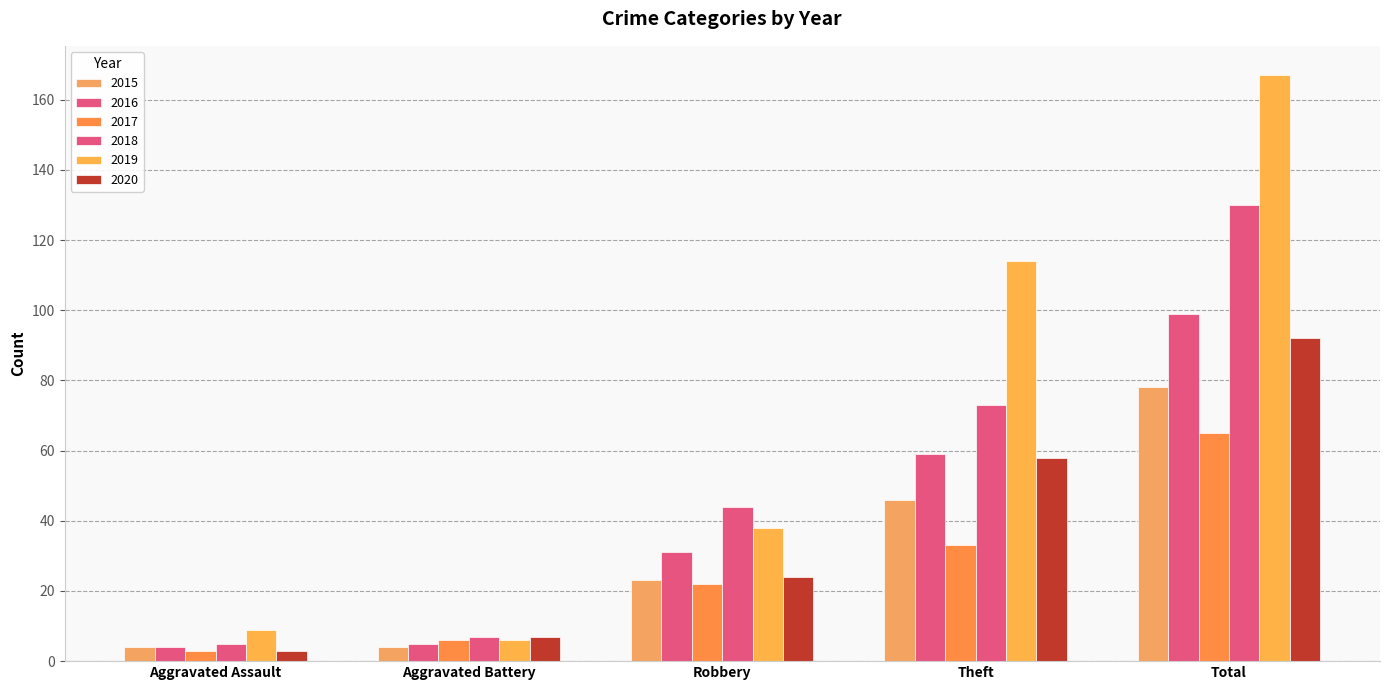

How many data points does each series have?

5